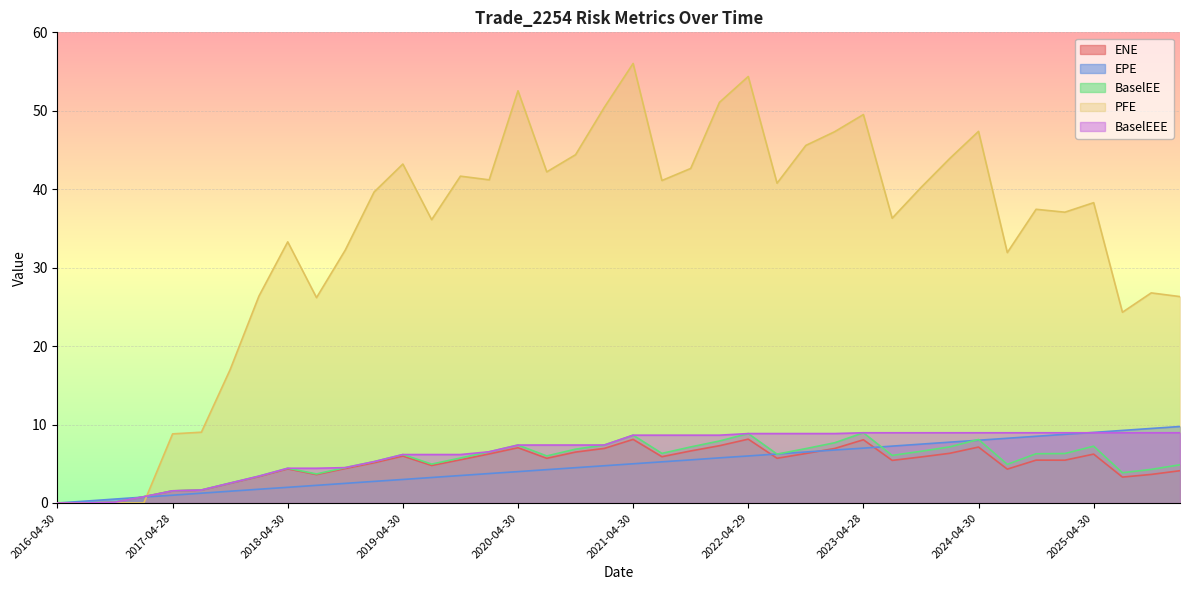

How many lines are shown in the chart?

5